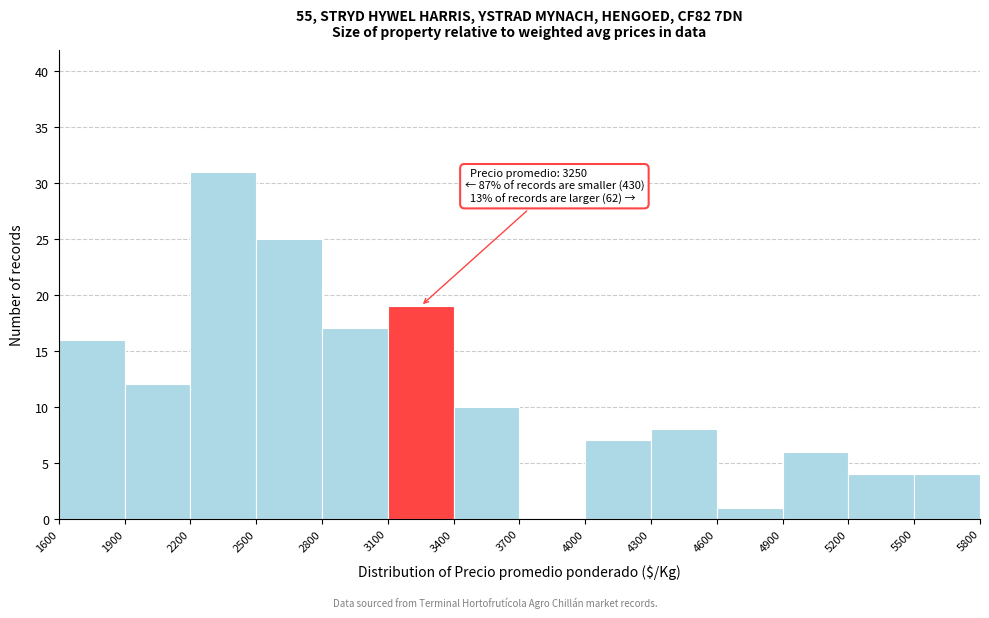

Over which range of the x-axis is the bar tallest?

2200 to 2500